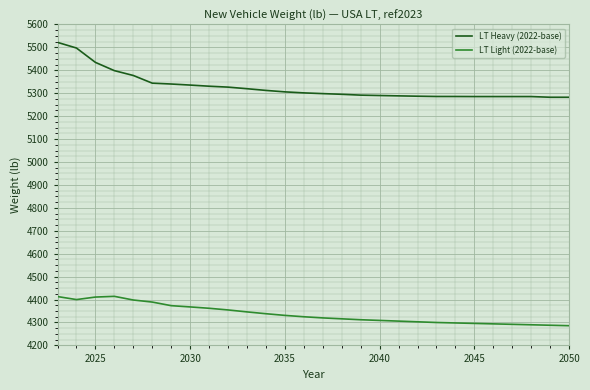

What is the difference between the maximum and minimum values in the LT Heavy (2022-base) series?

239.4